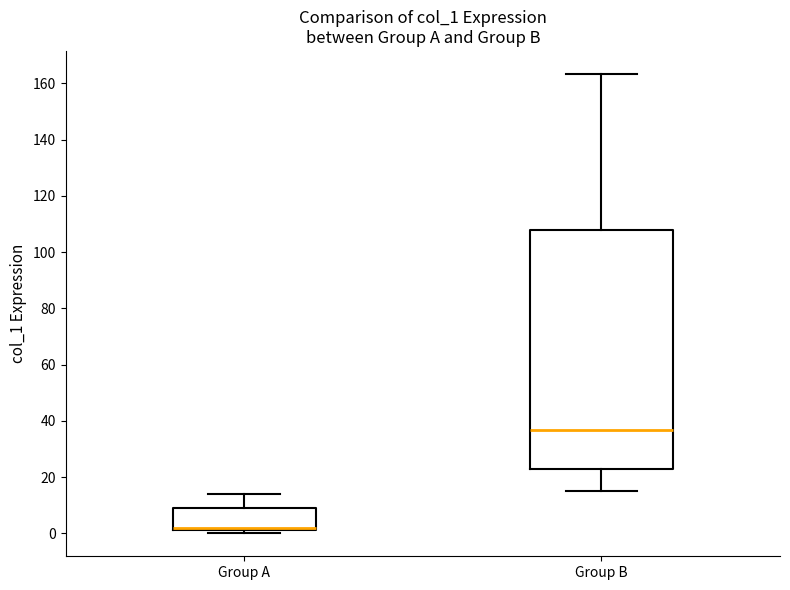

Comparing the boxes themselves (not the whiskers), which one is the tallest?

Group B